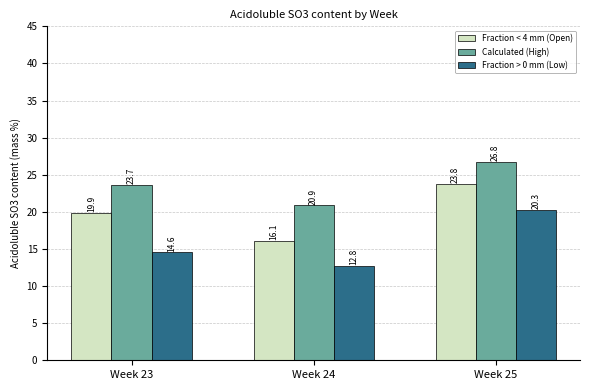

What are all the series names shown in the legend?

Fraction < 4 mm (Open), Calculated (High), Fraction > 0 mm (Low)